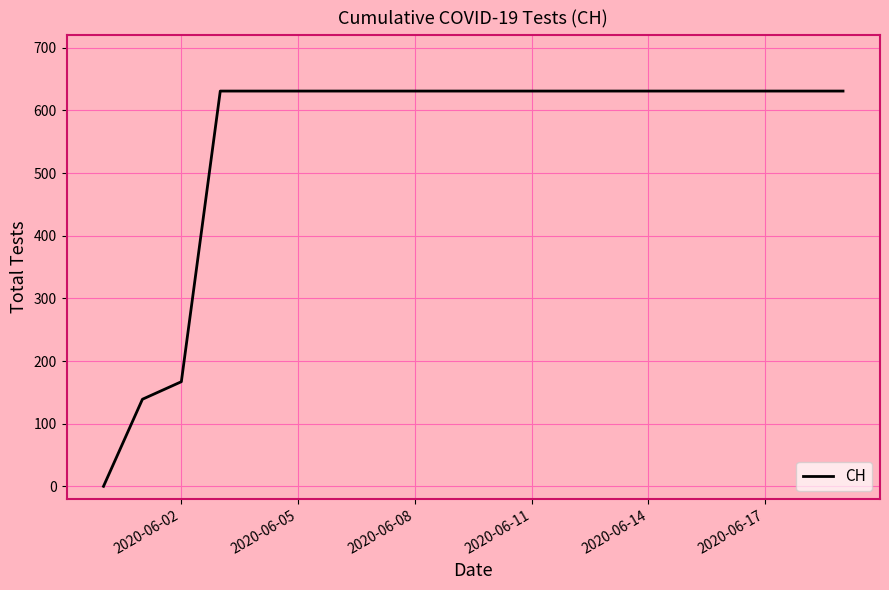

Does the chart have visible grid lines?

Yes